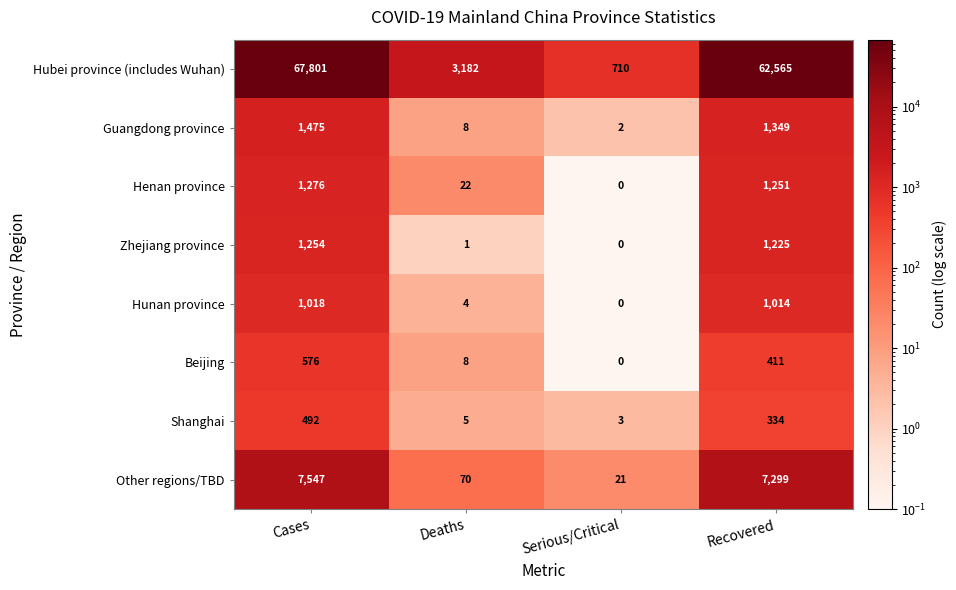

What is the sum of the Other regions/TBD values at Recovered and Serious/Critical?

7320